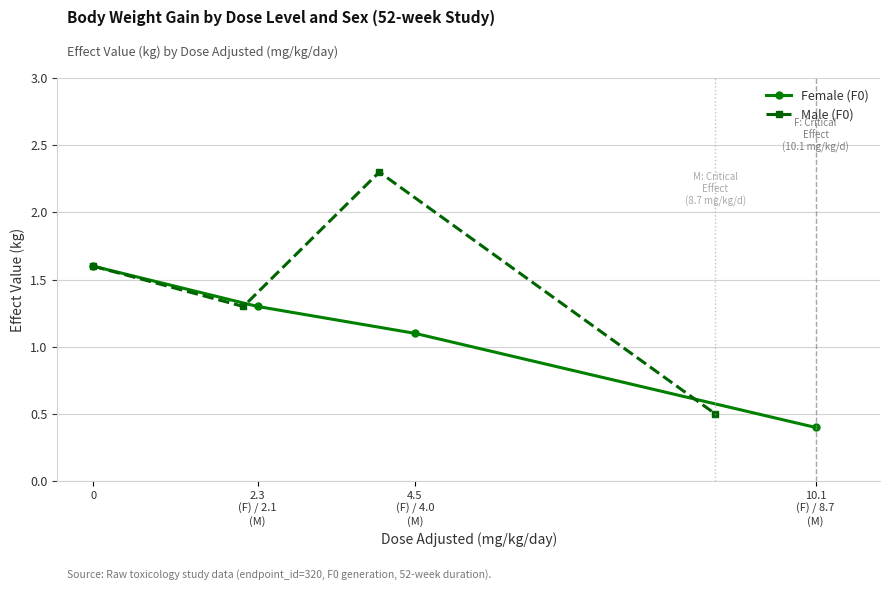

True or false: Male (F0) has more than 2 interior local peaks.

False